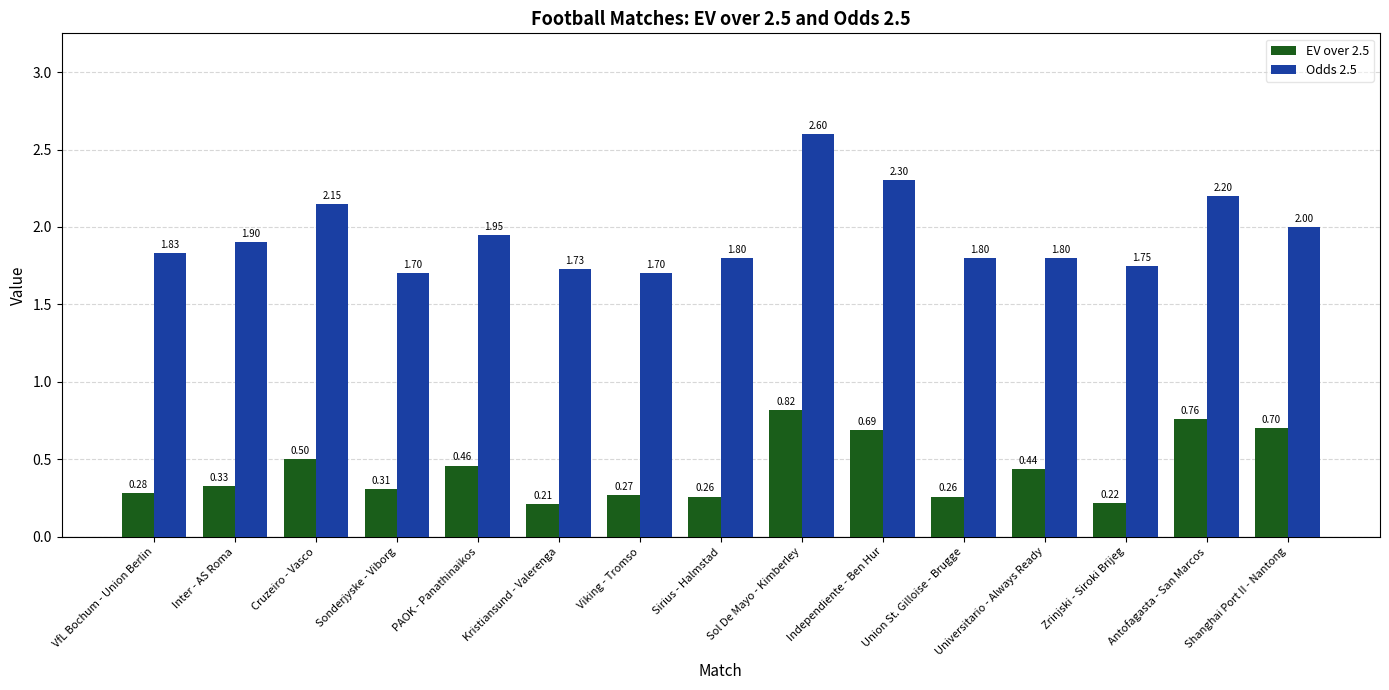

Which category has the lowest value across all series?

Kristiansund - Valerenga